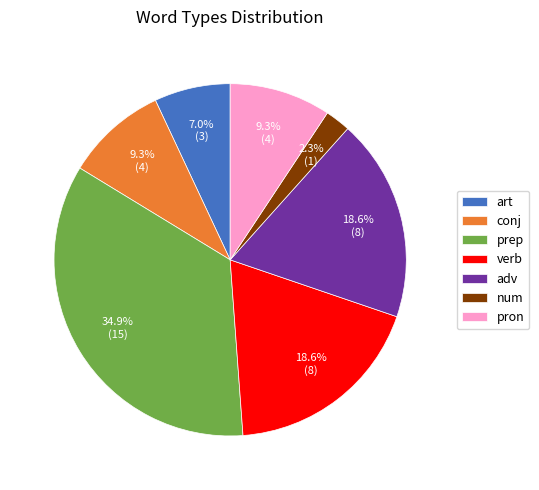

Which category has the biggest portion of the pie?

prep